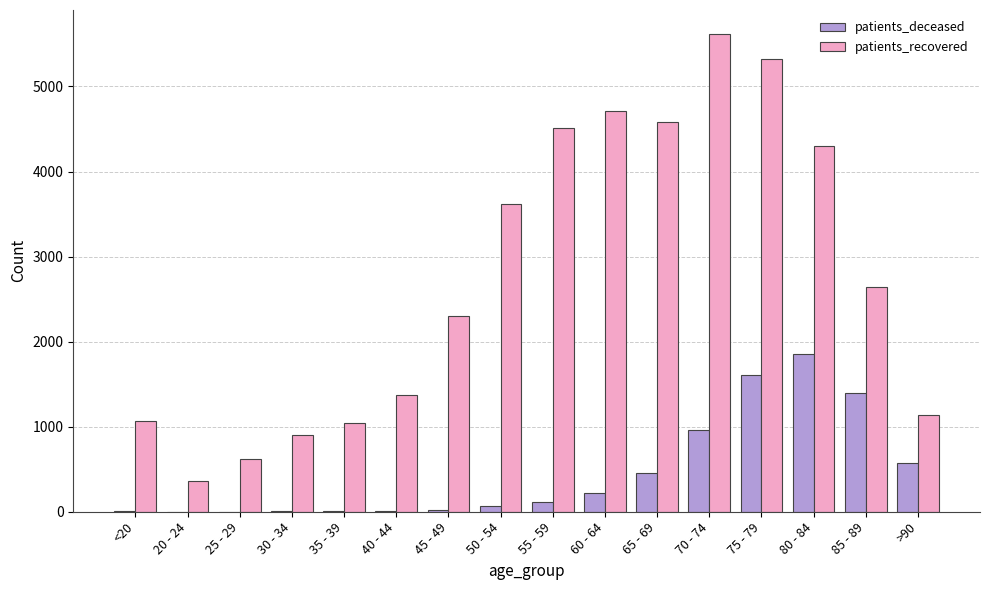

What is the sum of all patients_recovered values?

44109